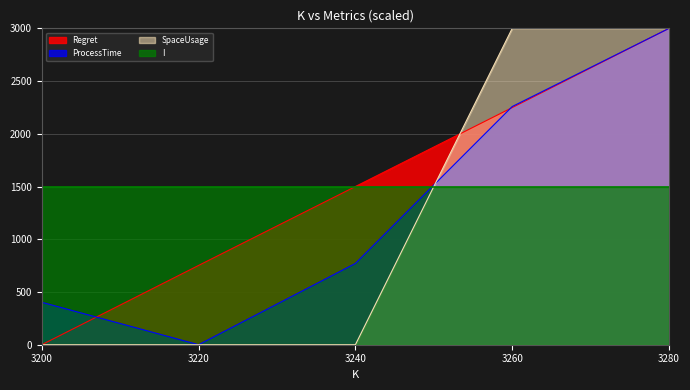

At which label is SpaceUsage closest to 1500?

3200